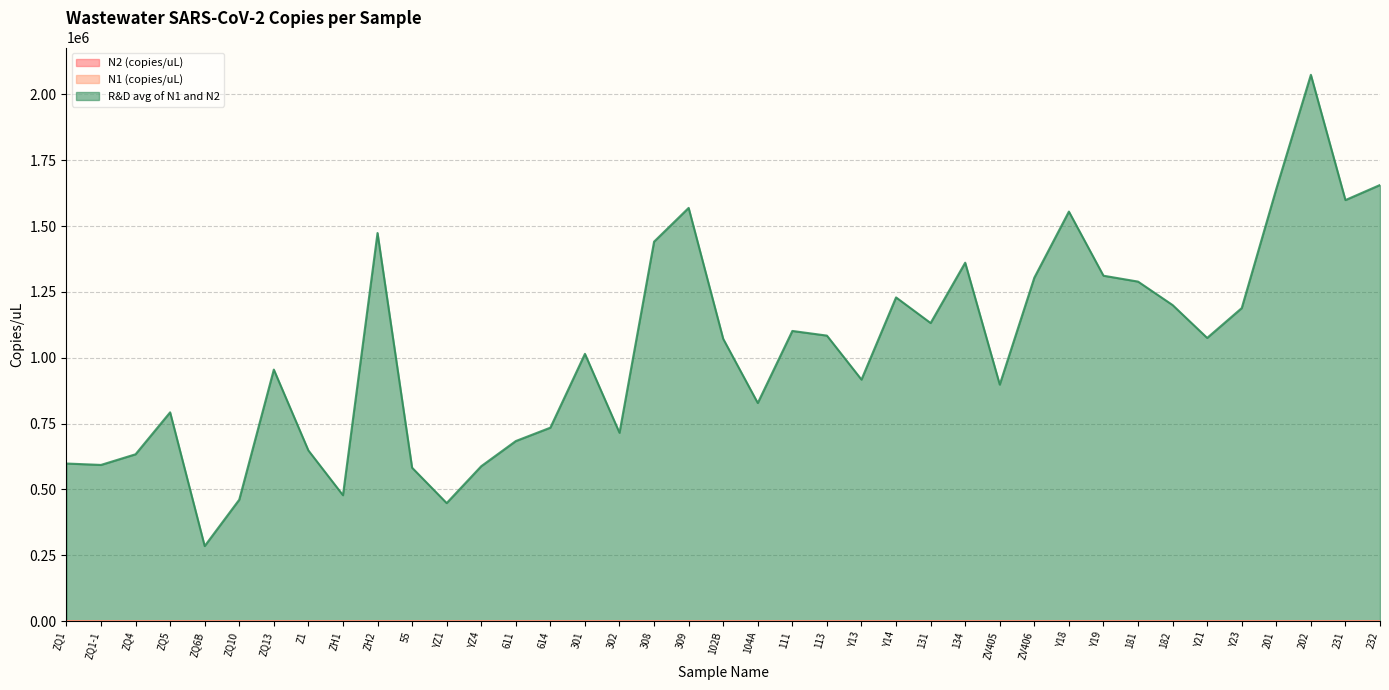

What is the sum of the N1 (copies/uL) values at 131 and Y21?

26.3